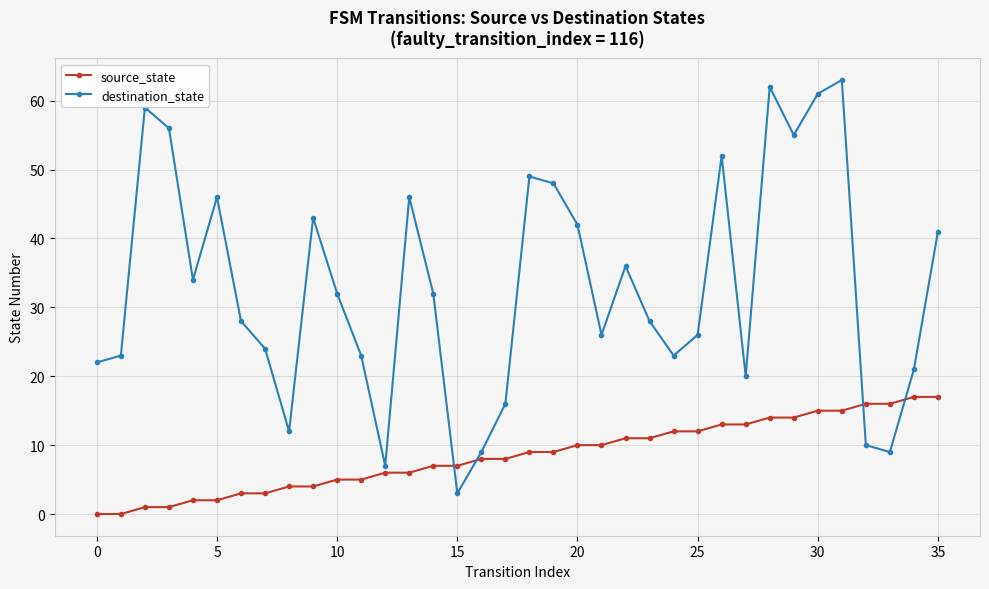

What is the difference between the maximum and minimum values in the source_state series?

17